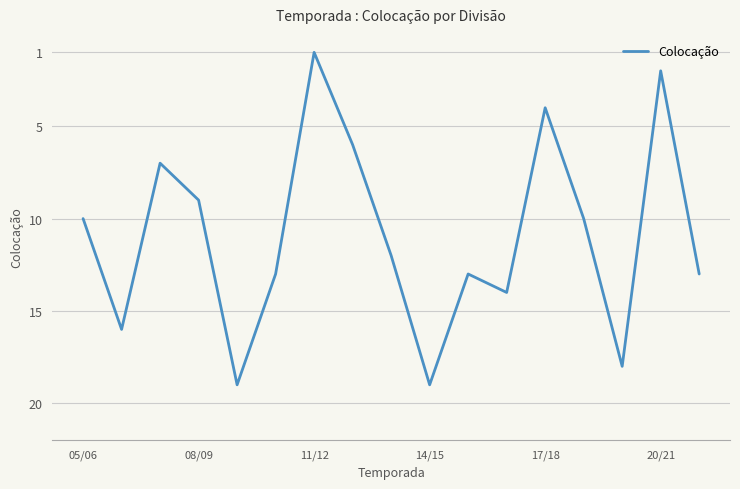

What is the maximum value shown in the chart?

19